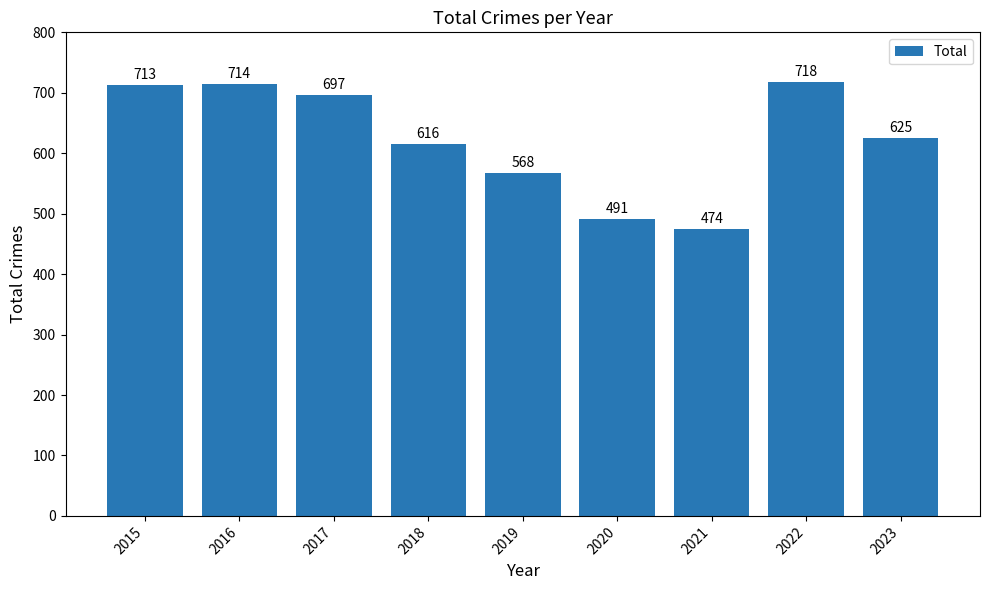

Reading left to right, extract all data points from this chart.

2015=713	2016=714	2017=697	2018=616	2019=568	2020=491	2021=474	2022=718	2023=625